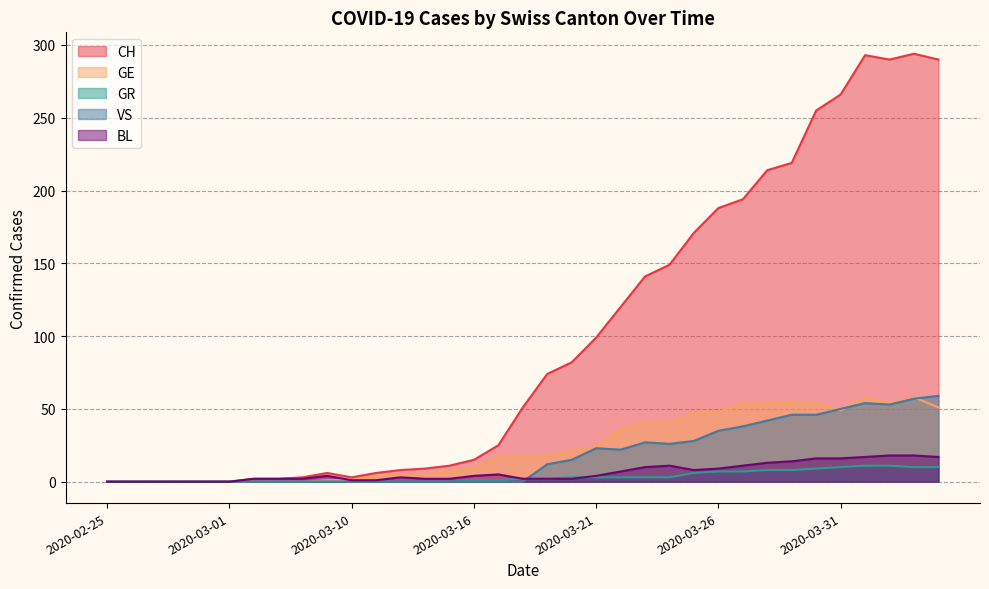

Reading left to right, list all the values displayed in this chart.

CH: 2020-02-25=0	2020-02-26=0	2020-02-27=0	2020-02-28=0	2020-02-29=0	2020-03-01=0	2020-03-06=2	2020-03-07=2	2020-03-08=3	2020-03-09=6	2020-03-10=3	2020-03-11=6	2020-03-12=8	2020-03-13=9	2020-03-14=11	2020-03-16=15	2020-03-17=25	2020-03-18=51	2020-03-19=74	2020-03-20=82	2020-03-21=99	2020-03-22=120	2020-03-23=141	2020-03-24=149	2020-03-25=171	2020-03-26=188	2020-03-27=194	2020-03-28=214	2020-03-29=219	2020-03-30=255	2020-03-31=266	2020-04-01=293	2020-04-02=290	2020-04-03=294	2020-04-04=290
GE: 2020-02-25=0	2020-02-26=0	2020-02-27=0	2020-02-28=0	2020-02-29=0	2020-03-01=0	2020-03-06=0	2020-03-07=0	2020-03-08=0	2020-03-09=1	2020-03-10=1	2020-03-11=4	2020-03-12=5	2020-03-13=5	2020-03-14=8	2020-03-16=9	2020-03-17=17	2020-03-18=17	2020-03-19=18	2020-03-20=21	2020-03-21=24	2020-03-22=36	2020-03-23=41	2020-03-24=41	2020-03-25=48	2020-03-26=48	2020-03-27=54	2020-03-28=54	2020-03-29=55	2020-03-30=54	2020-03-31=49	2020-04-01=58	2020-04-02=54	2020-04-03=58	2020-04-04=51
GR: 2020-02-25=0	2020-02-26=0	2020-02-27=0	2020-02-28=0	2020-02-29=0	2020-03-01=0	2020-03-06=0	2020-03-07=0	2020-03-08=0	2020-03-09=0	2020-03-10=0	2020-03-11=0	2020-03-12=0	2020-03-13=0	2020-03-14=0	2020-03-16=1	2020-03-17=1	2020-03-18=2	2020-03-19=2	2020-03-20=3	2020-03-21=3	2020-03-22=3	2020-03-23=3	2020-03-24=3	2020-03-25=6	2020-03-26=7	2020-03-27=7	2020-03-28=8	2020-03-29=8	2020-03-30=9	2020-03-31=10	2020-04-01=11	2020-04-02=11	2020-04-03=10	2020-04-04=10
VS: 2020-02-25=0	2020-02-26=0	2020-02-27=0	2020-02-28=0	2020-02-29=0	2020-03-01=0	2020-03-06=0	2020-03-07=0	2020-03-08=0	2020-03-09=0	2020-03-10=0	2020-03-11=0	2020-03-12=0	2020-03-13=0	2020-03-14=0	2020-03-16=0	2020-03-17=0	2020-03-18=0	2020-03-19=12	2020-03-20=15	2020-03-21=23	2020-03-22=22	2020-03-23=27	2020-03-24=26	2020-03-25=28	2020-03-26=35	2020-03-27=38	2020-03-28=42	2020-03-29=46	2020-03-30=46	2020-03-31=50	2020-04-01=54	2020-04-02=53	2020-04-03=57	2020-04-04=59
BL: 2020-02-25=0	2020-02-26=0	2020-02-27=0	2020-02-28=0	2020-02-29=0	2020-03-01=0	2020-03-06=2	2020-03-07=2	2020-03-08=2	2020-03-09=4	2020-03-10=1	2020-03-11=1	2020-03-12=3	2020-03-13=2	2020-03-14=2	2020-03-16=4	2020-03-17=5	2020-03-18=2	2020-03-19=2	2020-03-20=2	2020-03-21=4	2020-03-22=7	2020-03-23=10	2020-03-24=11	2020-03-25=8	2020-03-26=9	2020-03-27=11	2020-03-28=13	2020-03-29=14	2020-03-30=16	2020-03-31=16	2020-04-01=17	2020-04-02=18	2020-04-03=18	2020-04-04=17